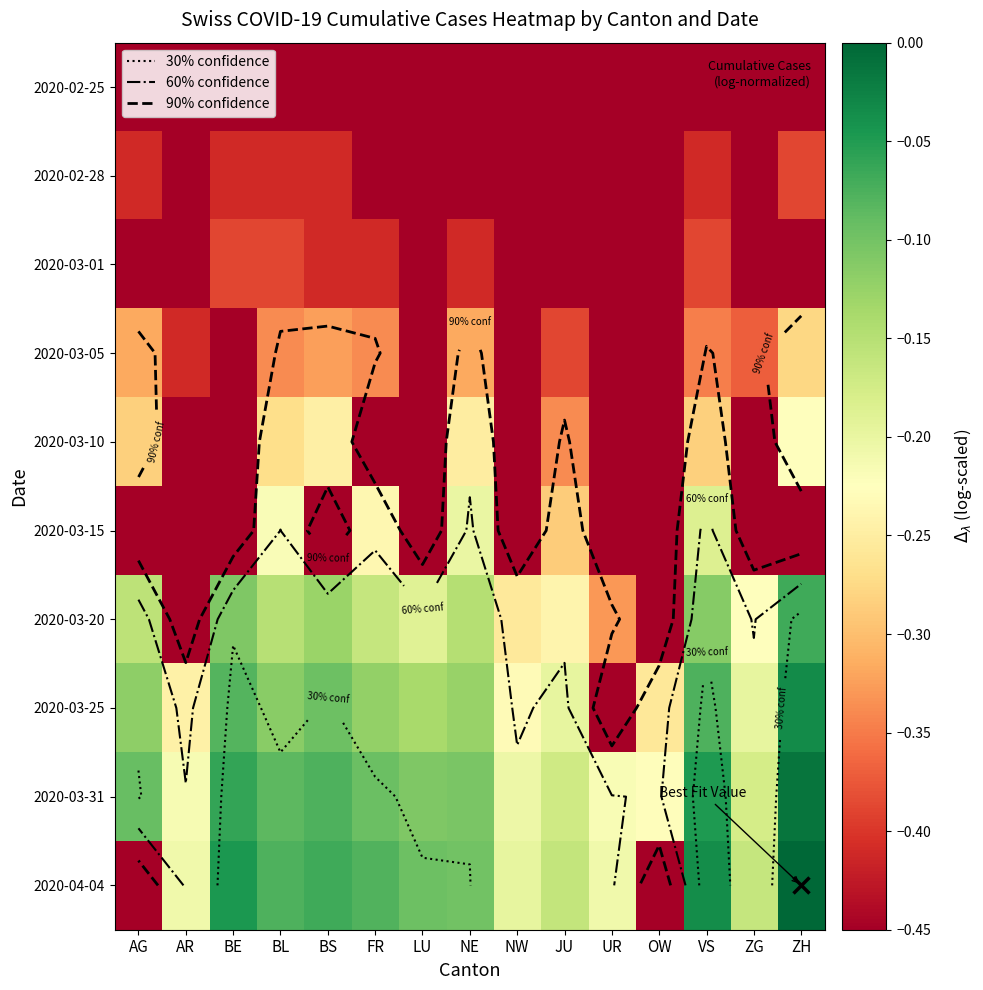

What is the spread (max minus min) of values at VS?

0.4